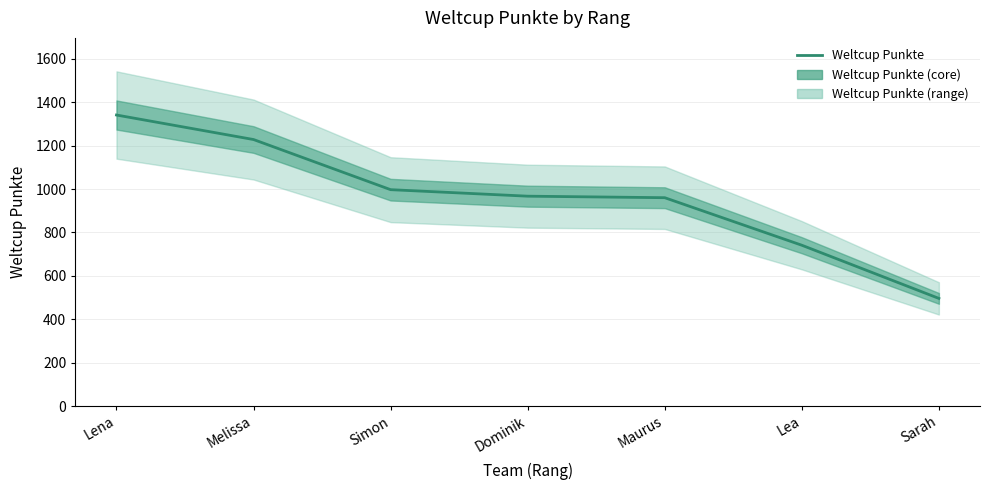

What is the average value?

961